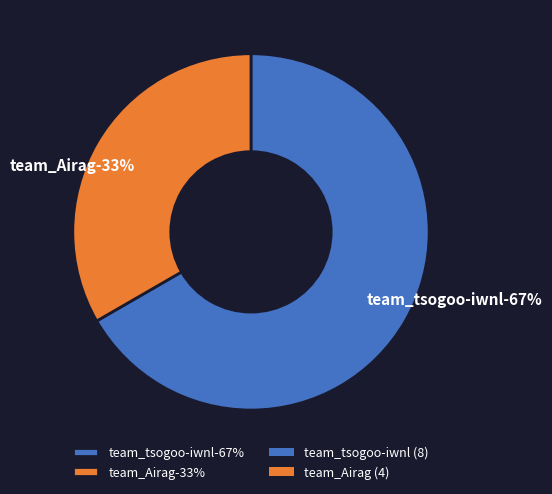

True or false: team_tsogoo-iwnl accounts for 67% of the total.

True